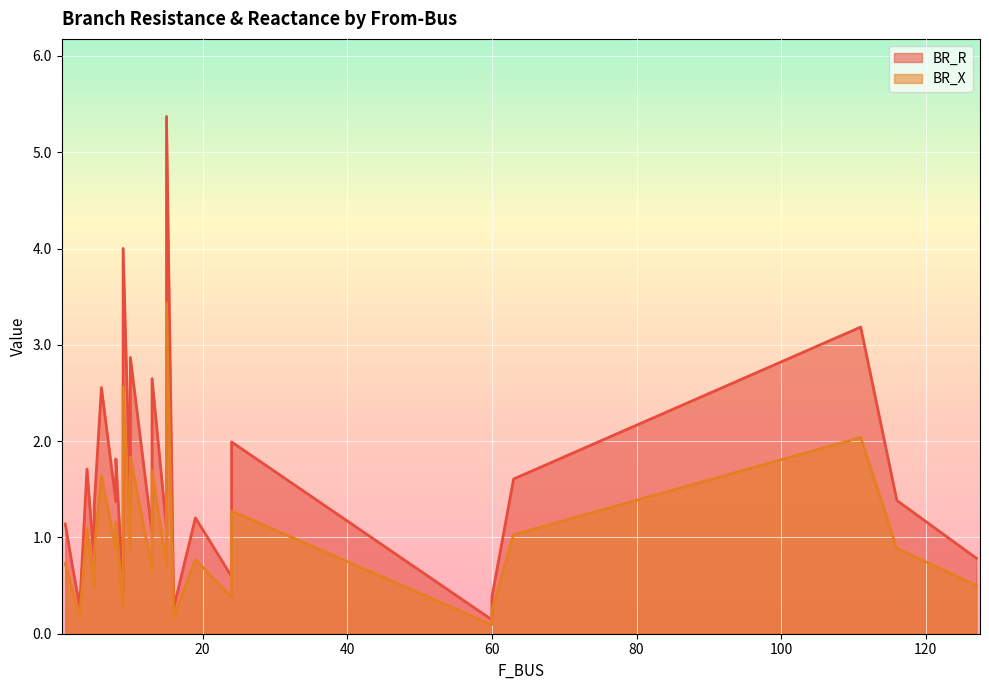

Which has a higher value, 111 or 15?

15